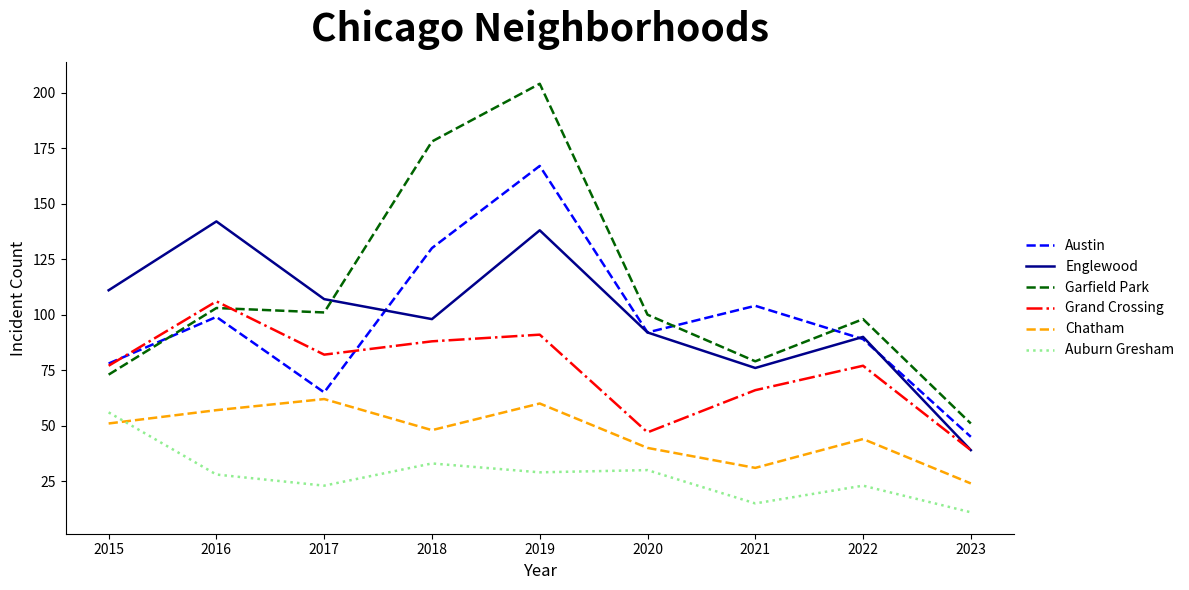

Is it true that Auburn Gresham equals 11 at 2023?

True